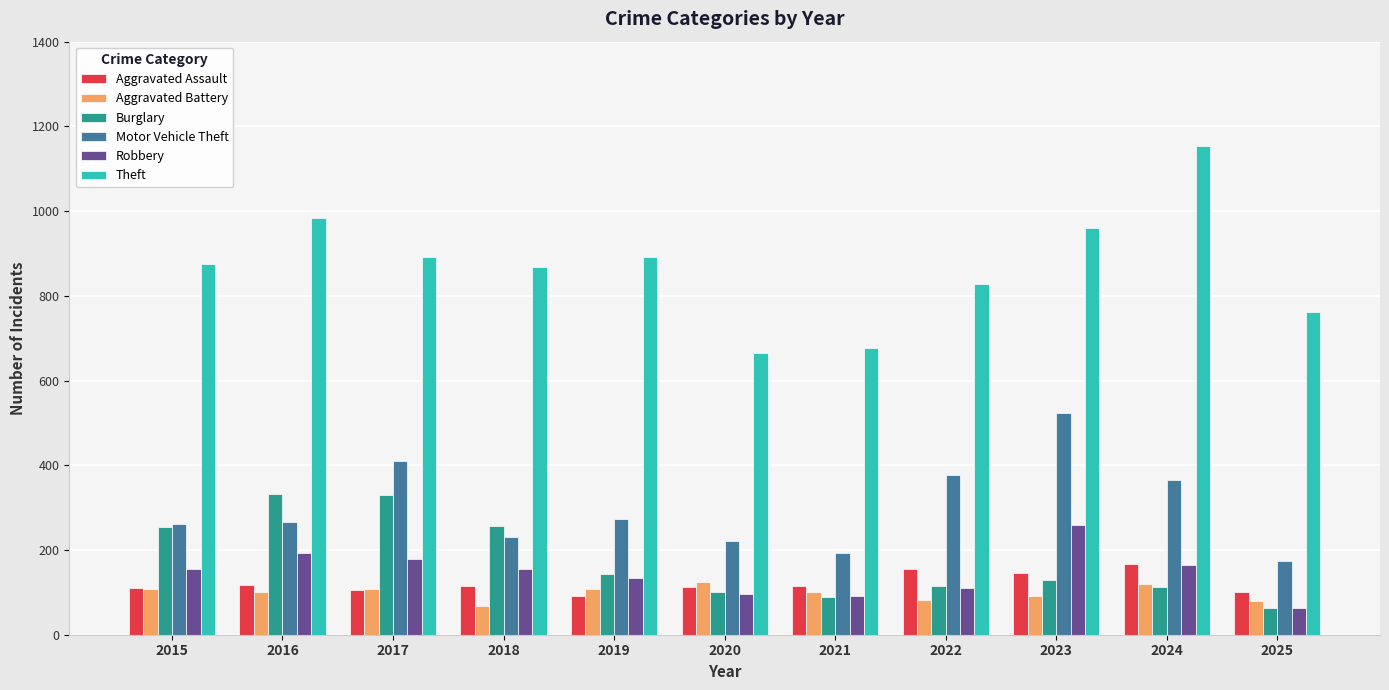

The Aggravated Assault series shows 154 at 2022. True or false?

True